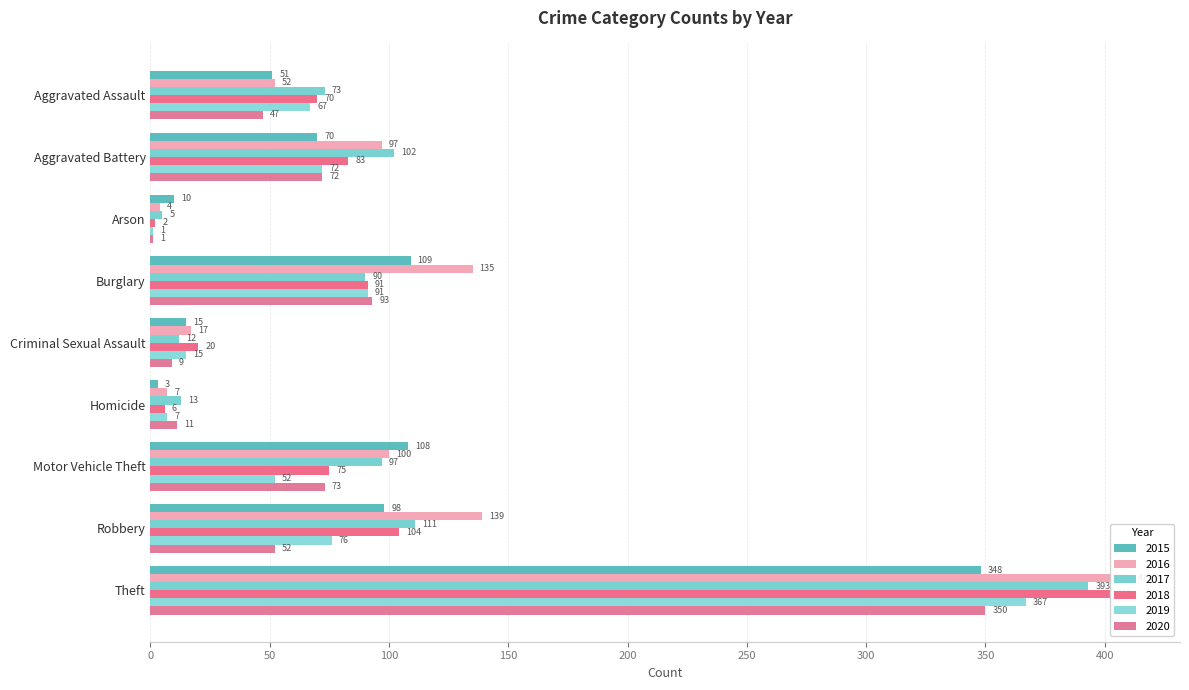

How many values in the 2018 series are below 75?

4